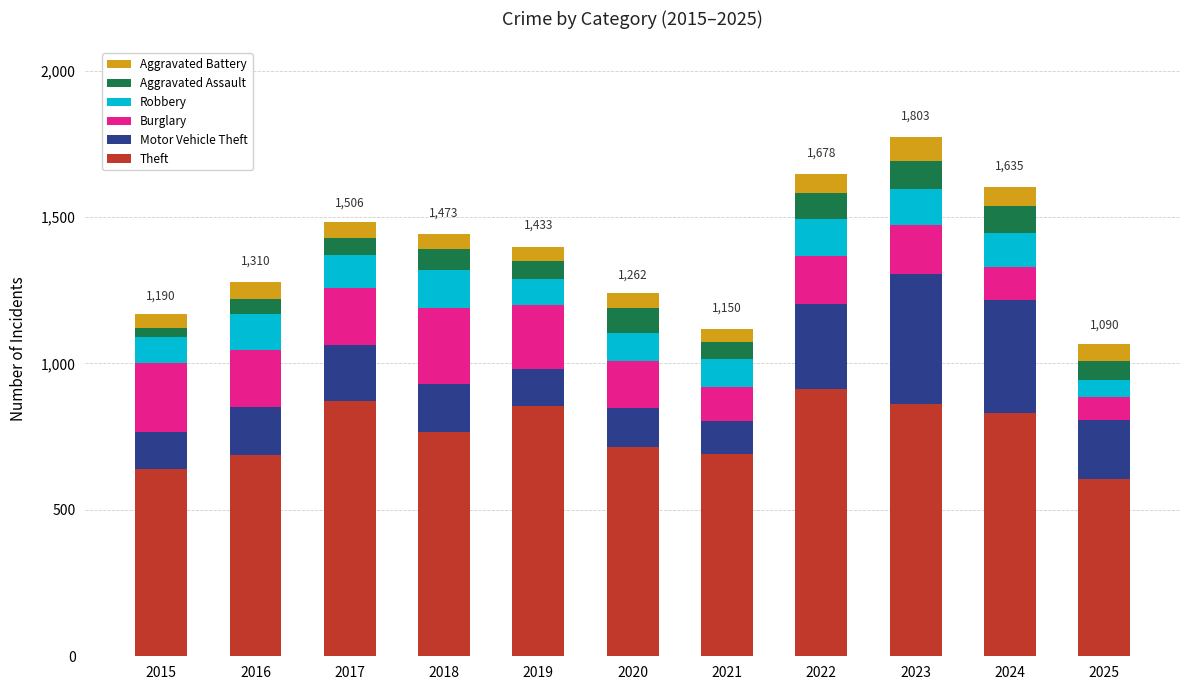

What is the total value across all series at 2025?

1067